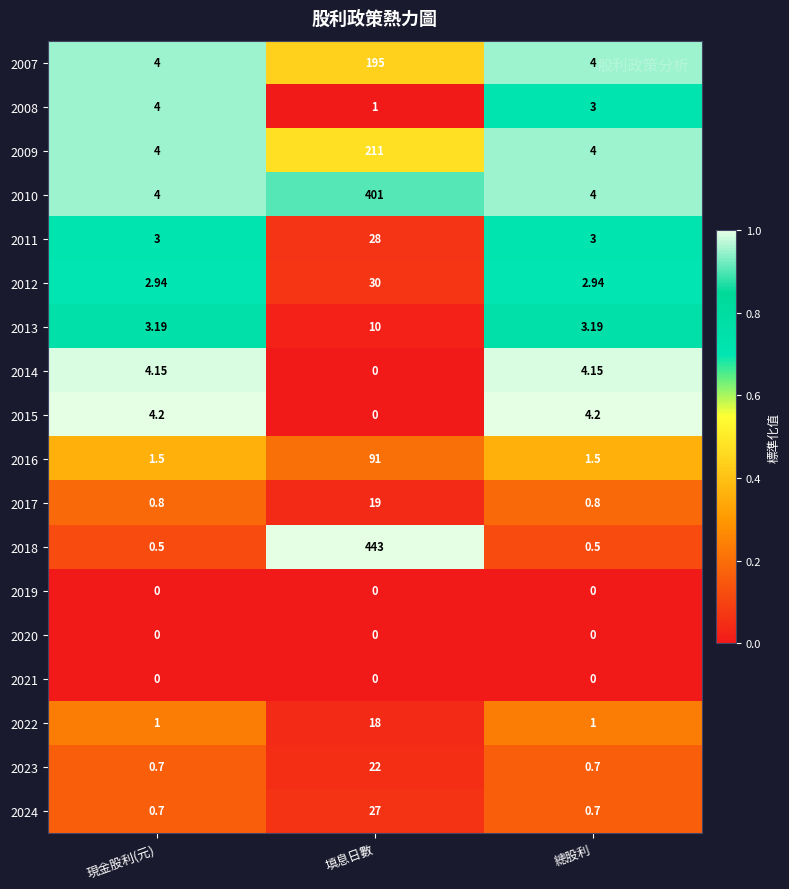

At which label is 2014 closest to 2?

填息日數